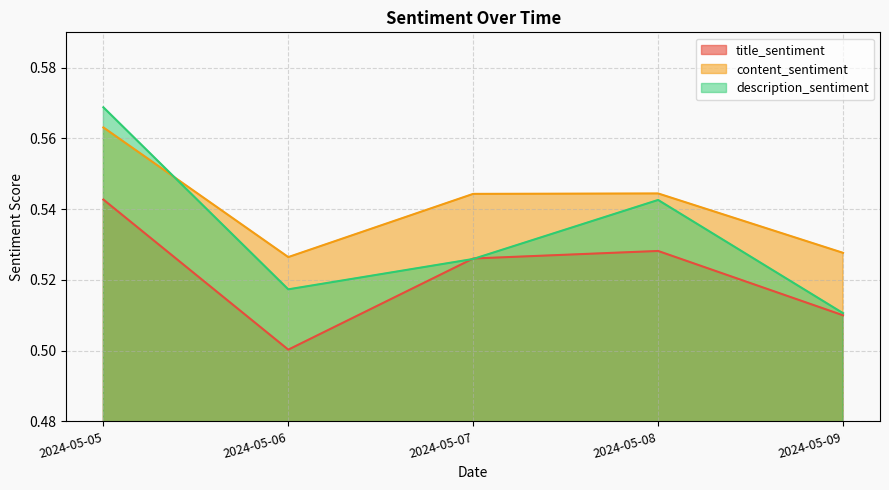

True or false: content_sentiment has a value of 0.5 at 2024-05-07.

True